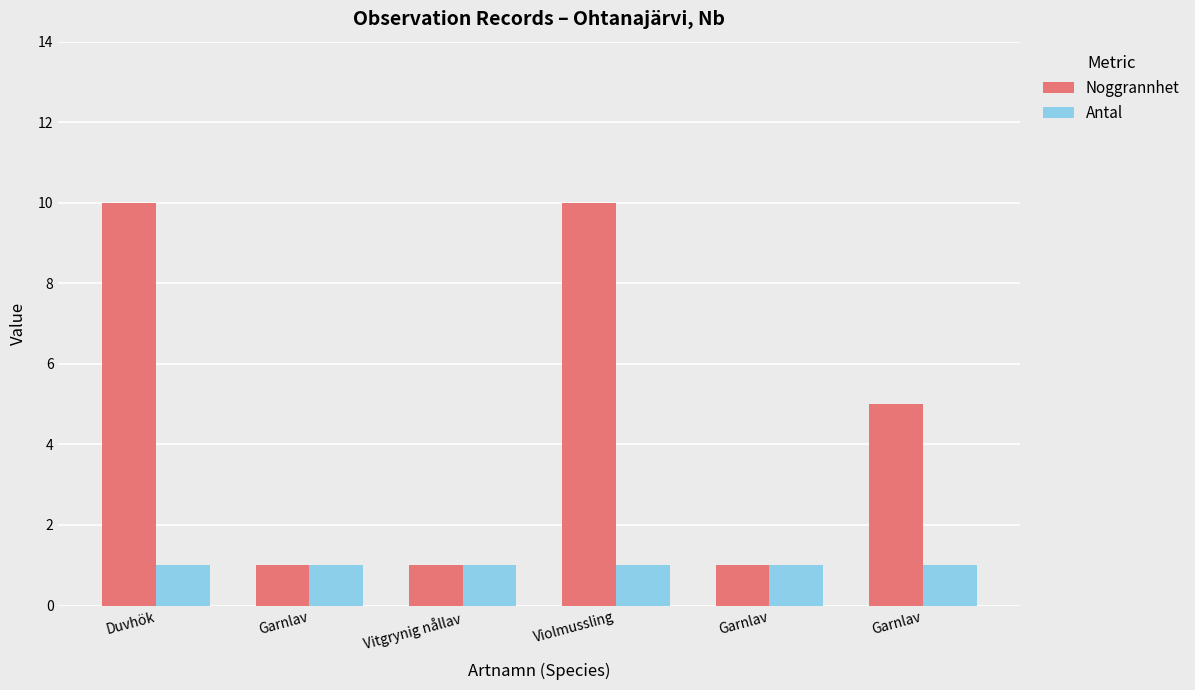

What are all the series names shown in the legend?

Noggrannhet, Antal